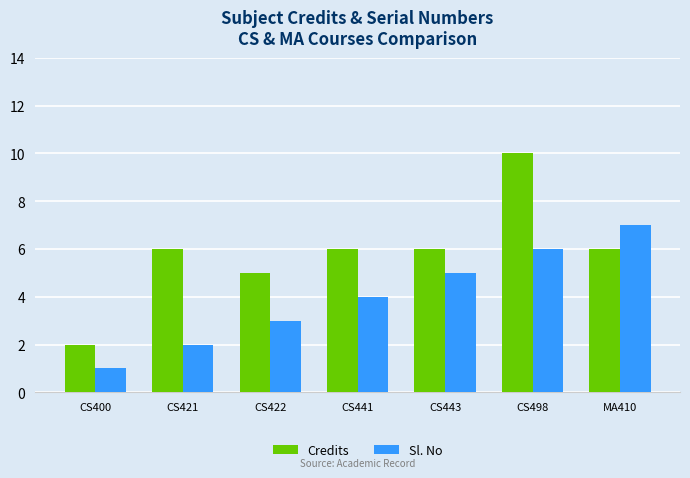

What value does the Credits series have at CS422?

5